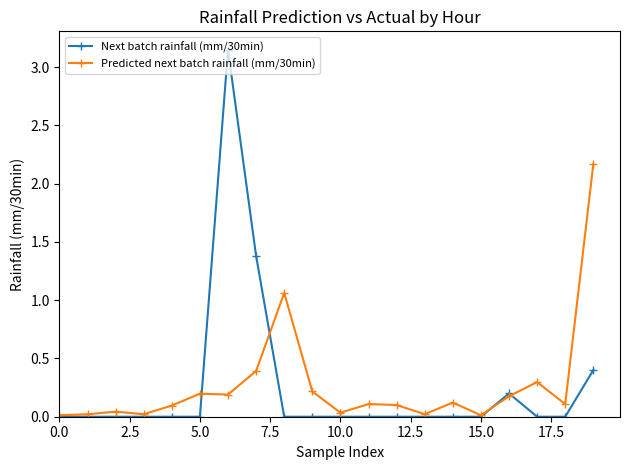

How many categories are shown in the chart?

20